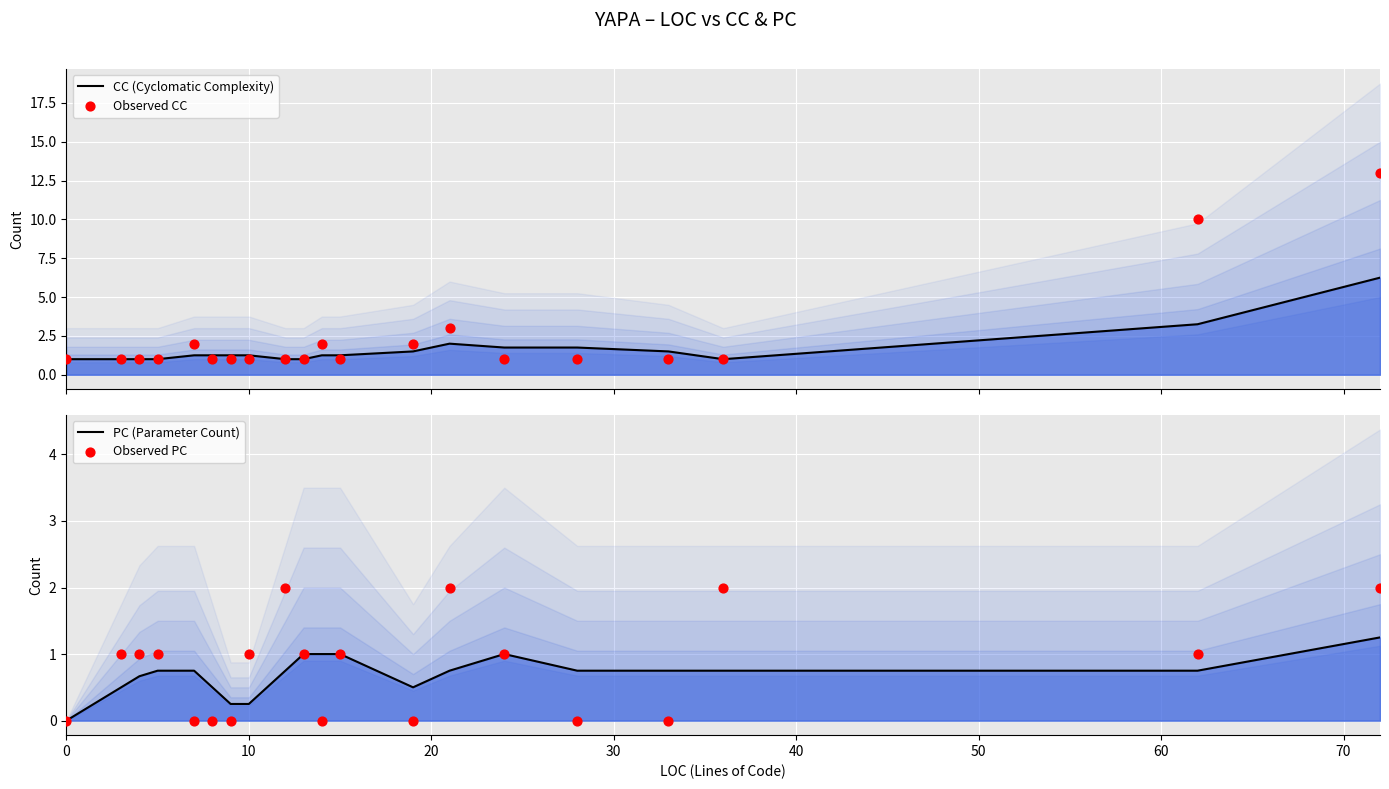

Which series reaches the minimum Y coordinate?

PC (Parameter Count)